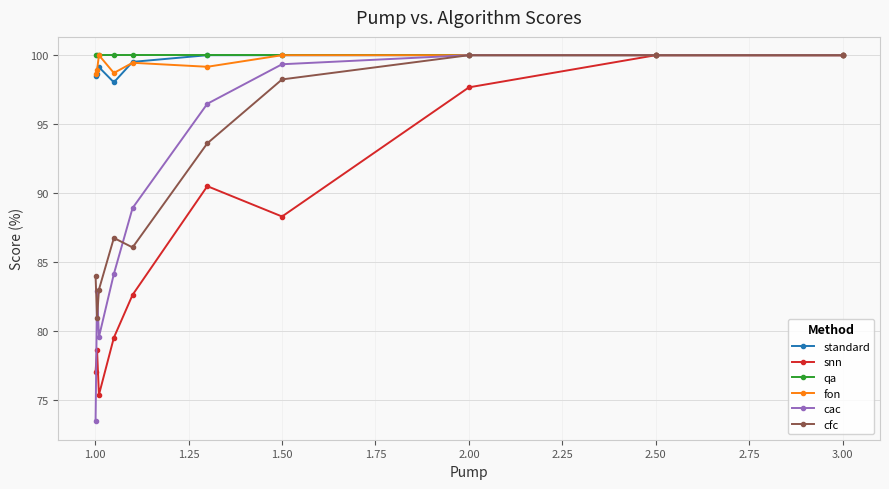

At how many categories does at least one series exceed 76?

10